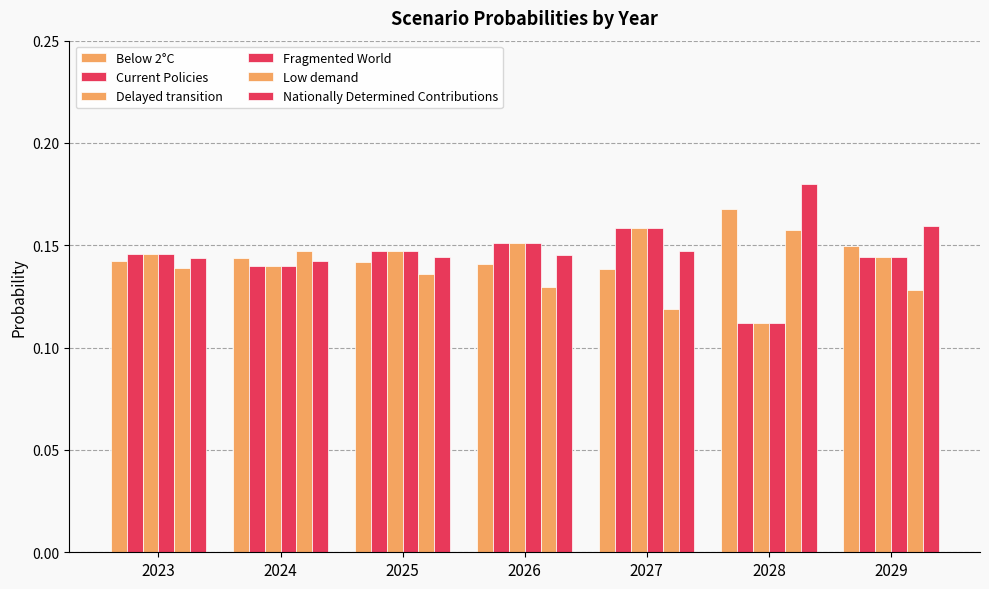

Does the chart contain stacked bars?

No